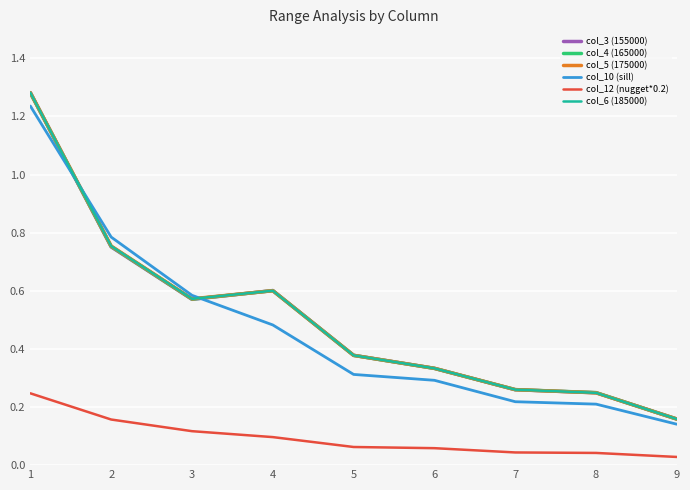

How many times do col_3 (155000) and col_4 (165000) cross each other?

4